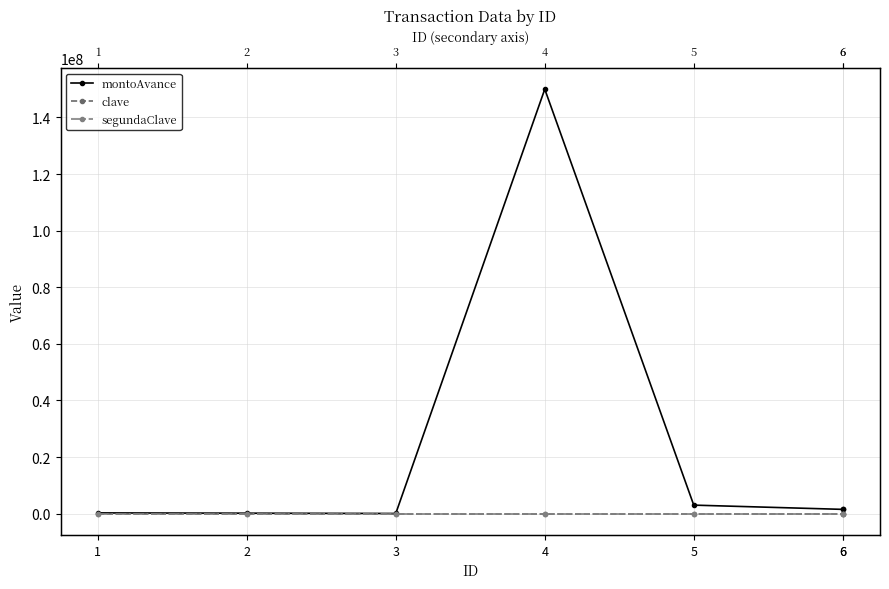

The value of montoAvance at 1 is 363815. True or false?

False